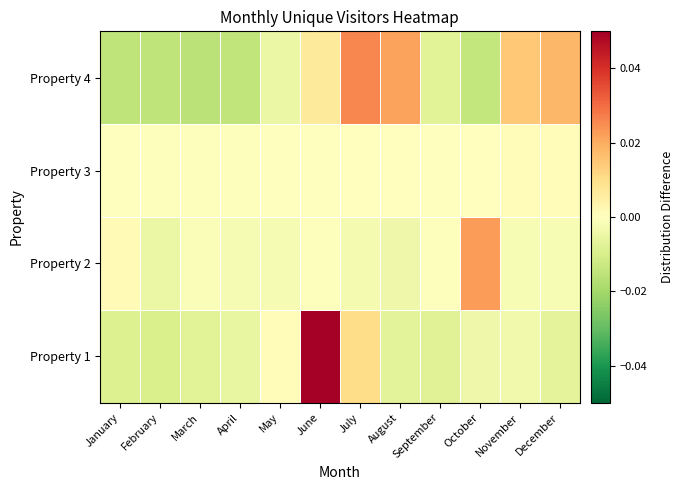

Reading right to left, extract all data points from this chart.

Property 1: December=-0.0	November=-0.0	October=-0.0	September=-0.0	August=-0.0	July=0.0	June=0.1	May=0.0	April=-0.0	March=-0.0	February=-0.0	January=-0.0
Property 2: December=-0.0	November=-0.0	October=0.0	September=-0.0	August=-0.0	July=-0.0	June=-0.0	May=-0.0	April=-0.0	March=-0.0	February=-0.0	January=0.0
Property 3: December=0.0	November=0.0	October=0.0	September=-0.0	August=0.0	July=0.0	June=-0.0	May=-0.0	April=-0.0	March=-0.0	February=-0.0	January=-0.0
Property 4: December=0.0	November=0.0	October=-0.0	September=-0.0	August=0.0	July=0.0	June=0.0	May=-0.0	April=-0.0	March=-0.0	February=-0.0	January=-0.0